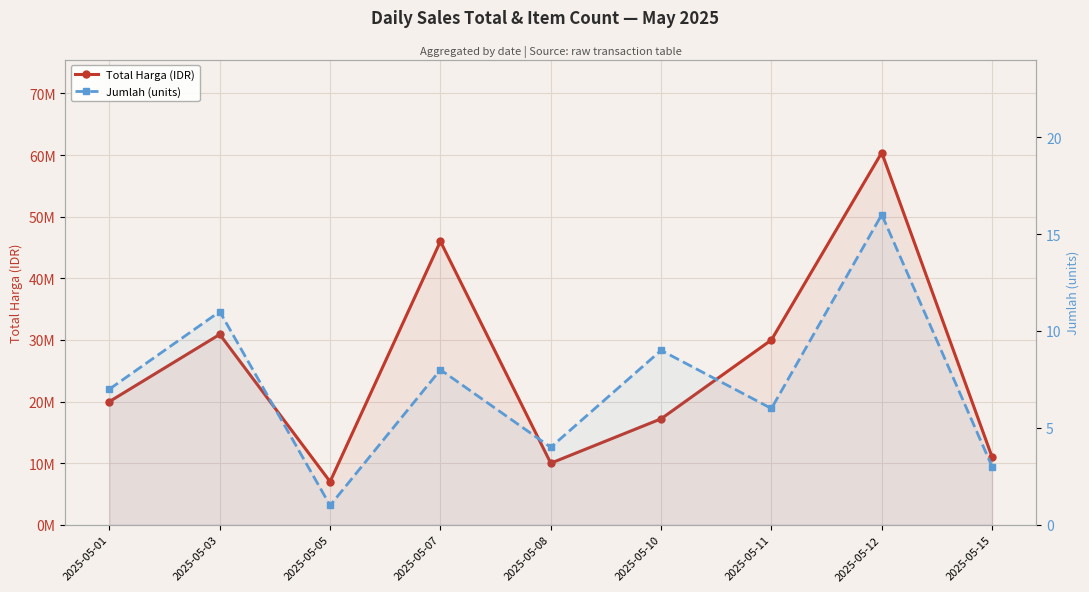

True or false: Total Harga (IDR) and Jumlah (units) cross at least once.

False